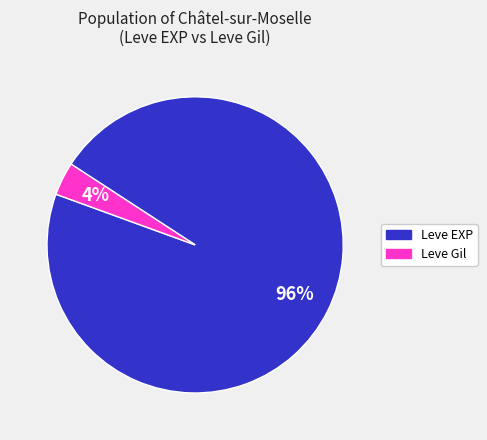

To the nearest percent, what is the average slice percentage?

50%